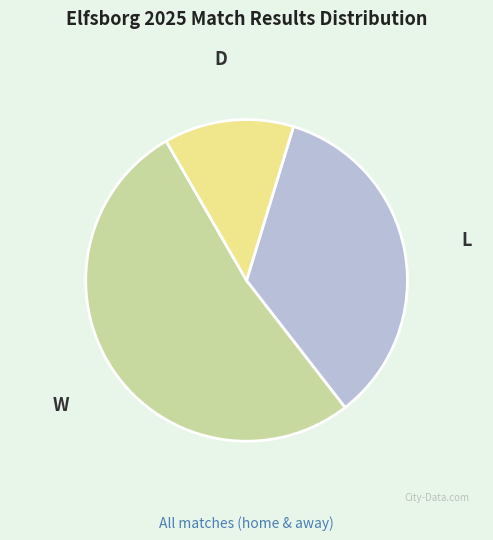

Is the sum of W and L greater than half?

Yes